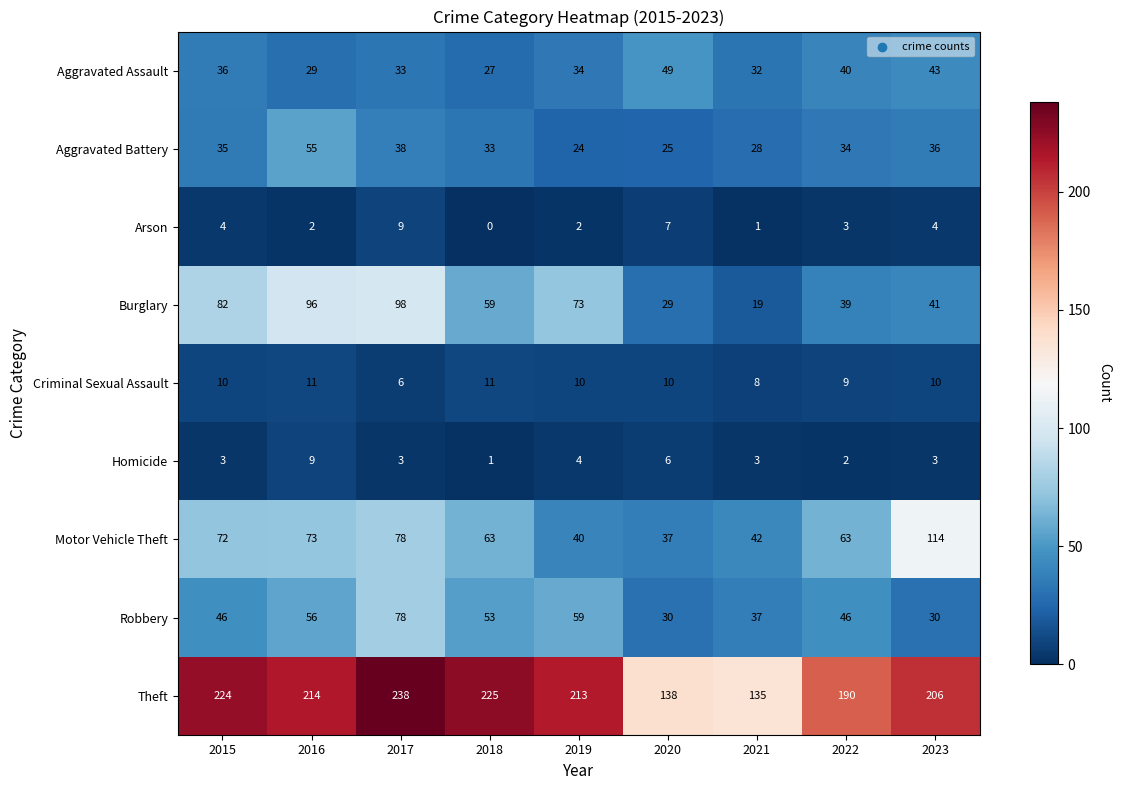

At which category is the sum across all series the highest?

2017